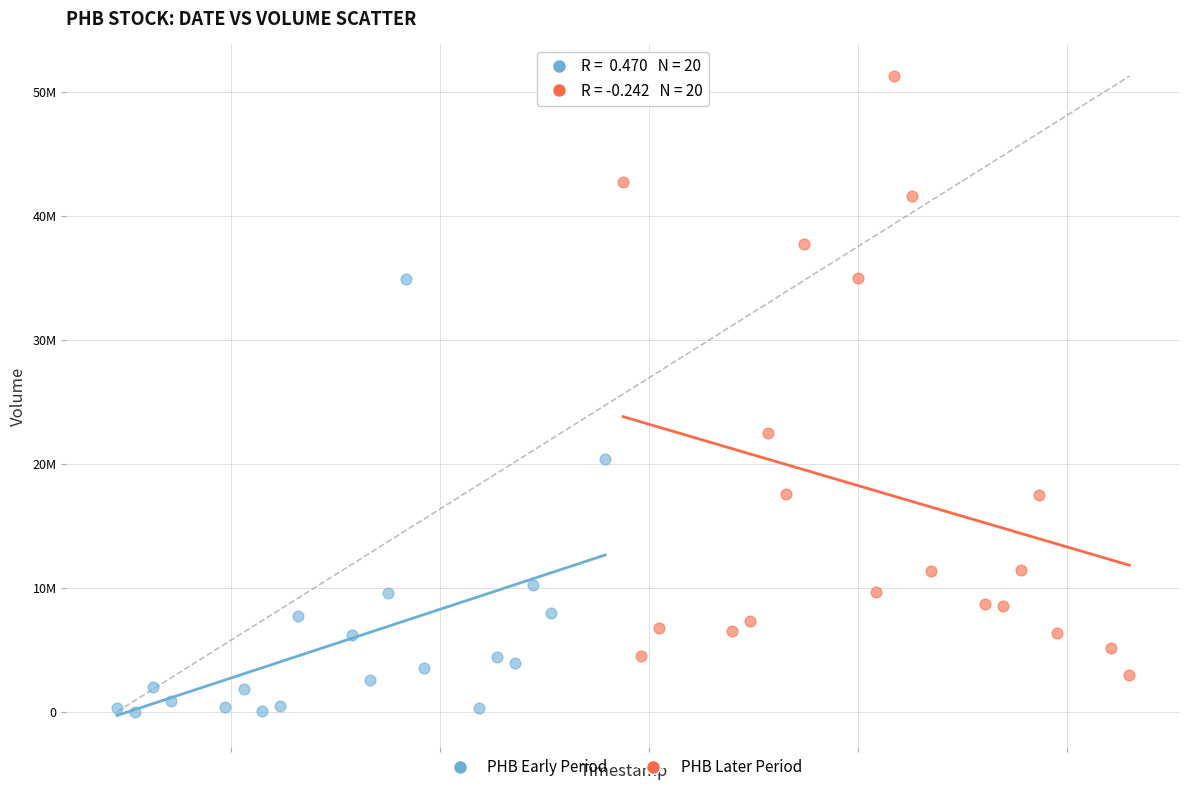

What are all the series names shown in the legend?

PHB Early Period, PHB Later Period